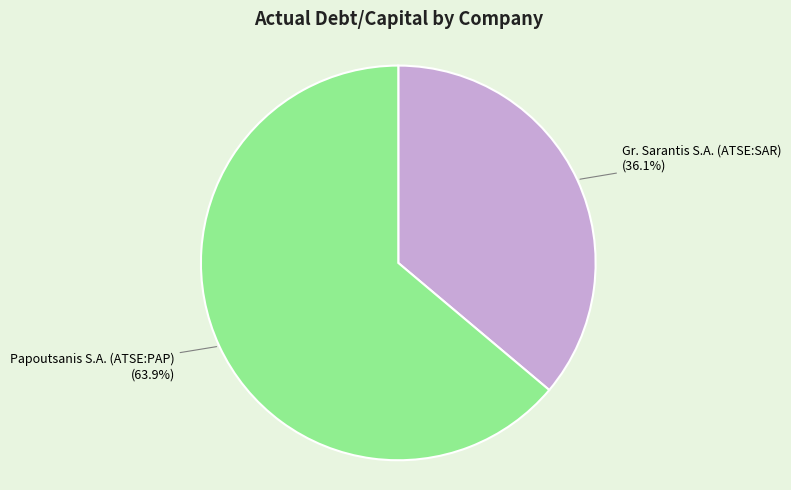

Is there a majority slice in this chart?

Yes